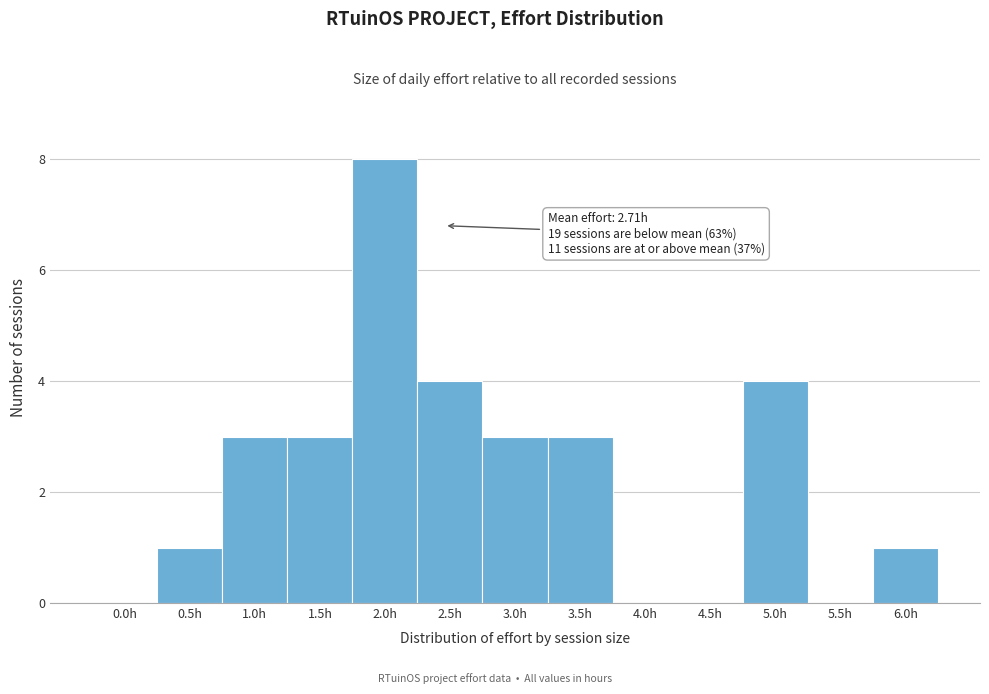

Reading right to left, transcribe all the data shown in this chart.

6.0h=1	5.5h=0	5.0h=4	4.5h=0	4.0h=0	3.5h=3	3.0h=3	2.5h=4	2.0h=8	1.5h=3	1.0h=3	0.5h=1	0.0h=0